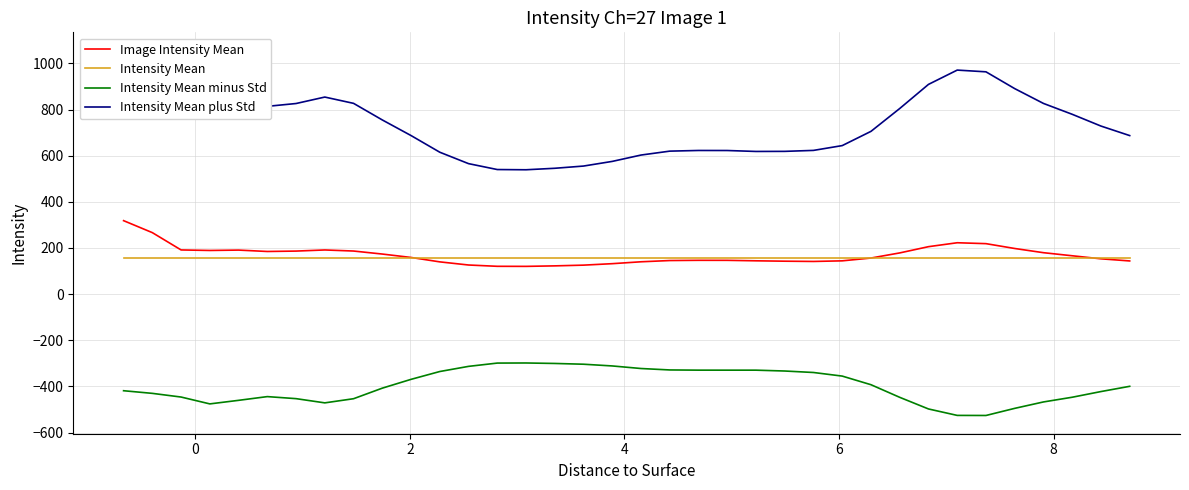

What is the maximum value for Intensity Mean?

156.3